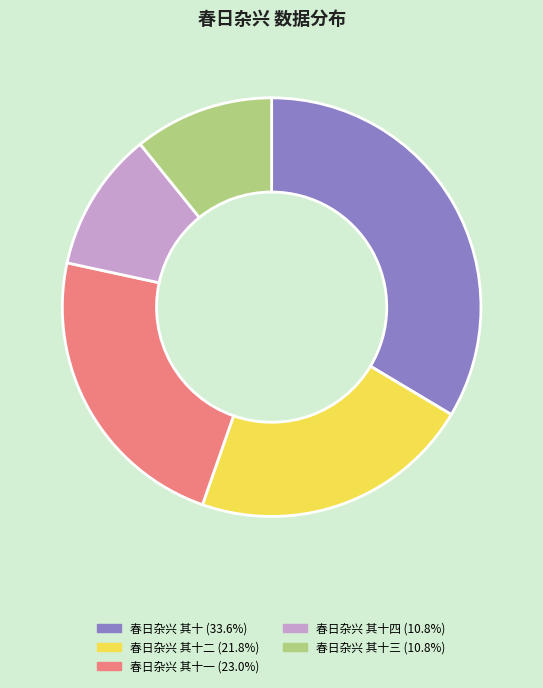

Is 春日杂兴 其十三 (10.8%) the majority of the pie?

No